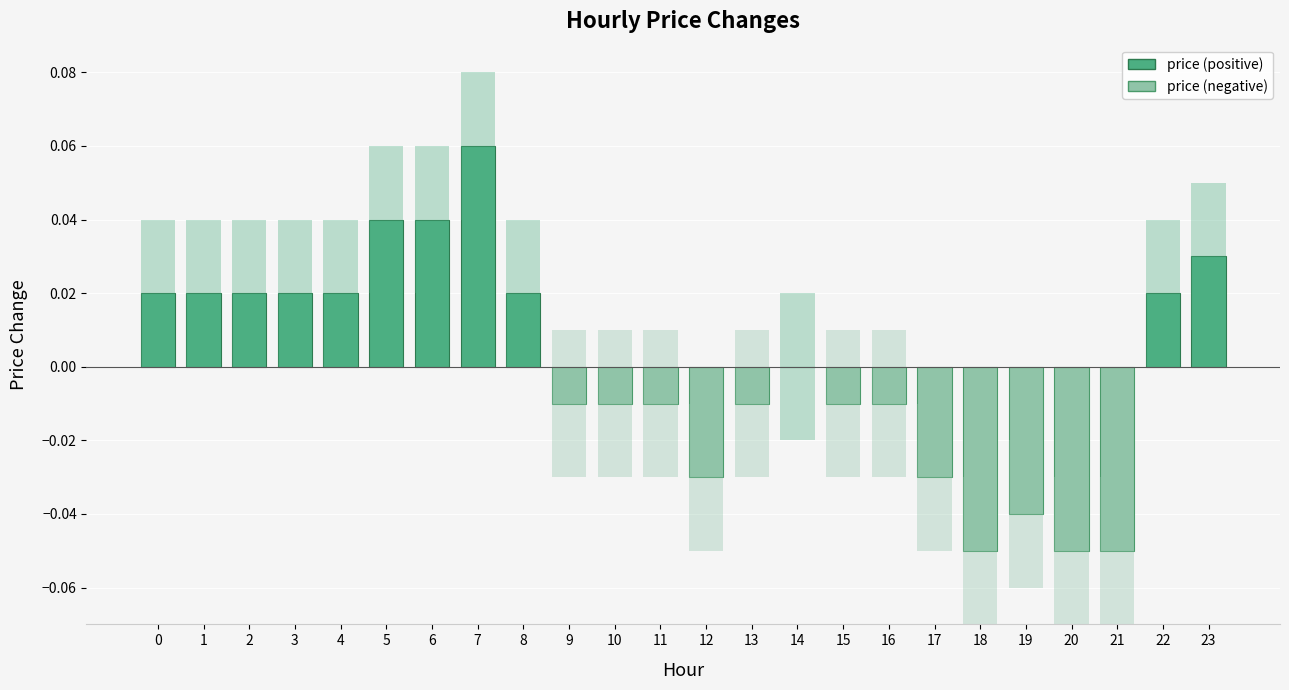

Which series has the largest total across all categories?

price (positive)